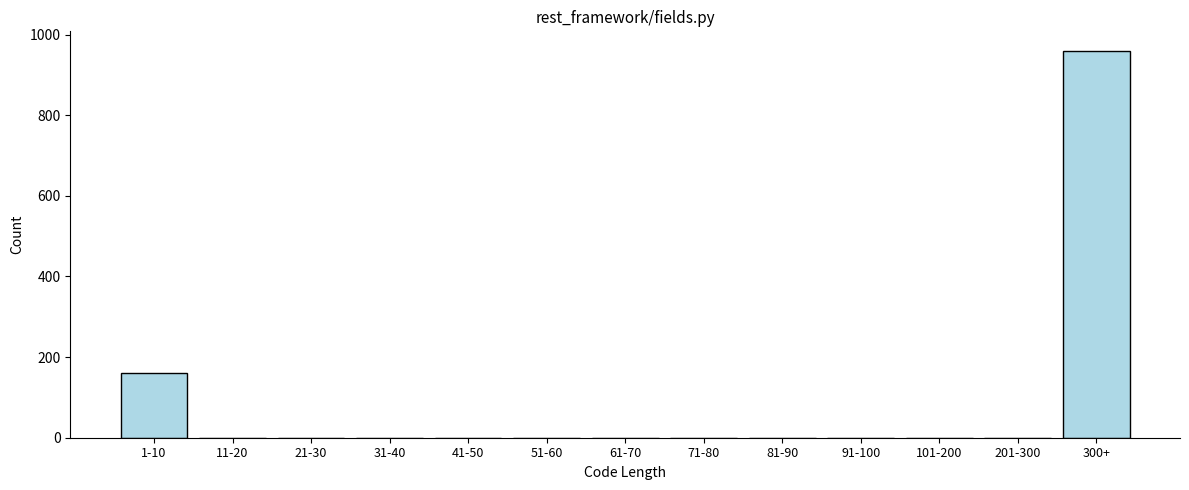

Reading left to right, list all the values displayed in this chart.

1-10=160	11-20=0	21-30=0	31-40=0	41-50=0	51-60=0	61-70=0	71-80=0	81-90=0	91-100=0	101-200=0	201-300=0	300+=960